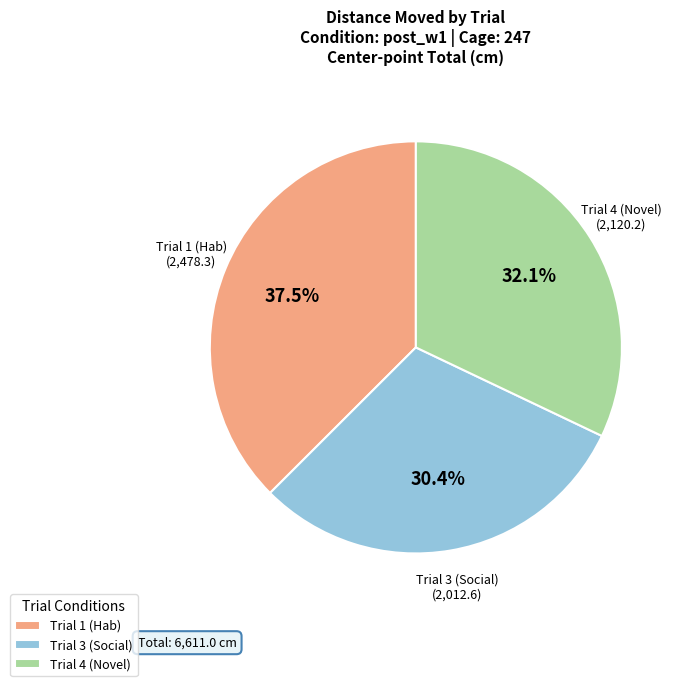

Does Trial 1 (Hab) account for over 50% of the chart?

No